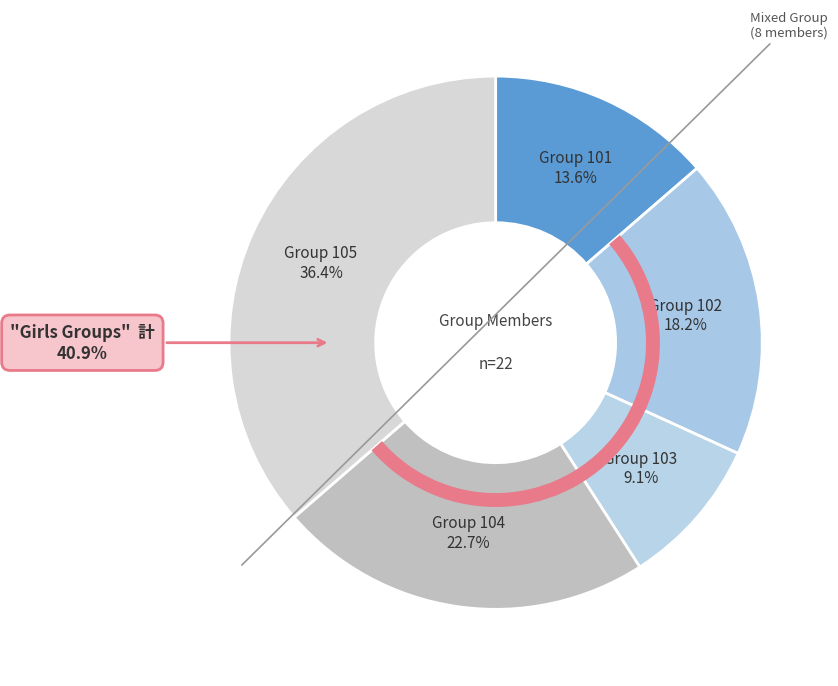

How much of the chart is everything except 104?

77.3%